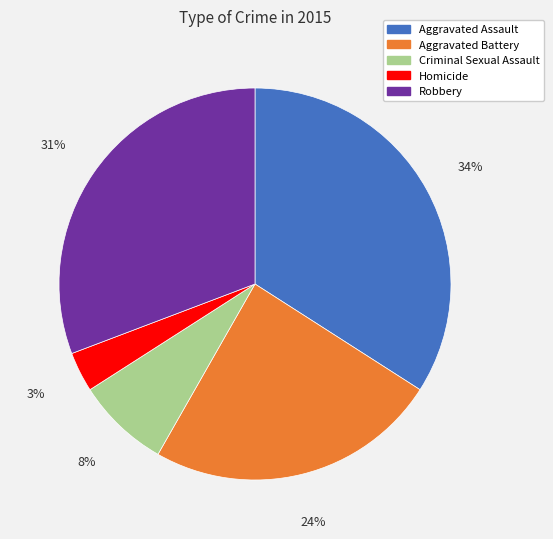

True or false: Robbery accounts for 31% of the total.

True